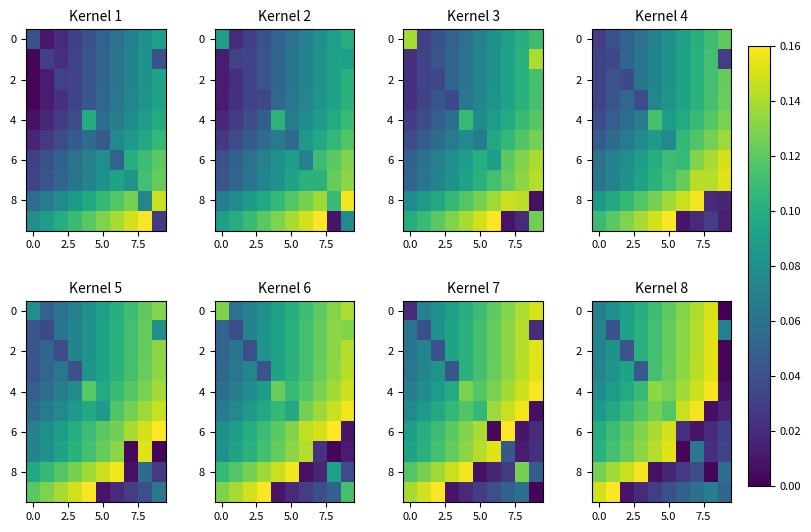

What is the difference between the second highest and second lowest values in the 2 series?

0.1